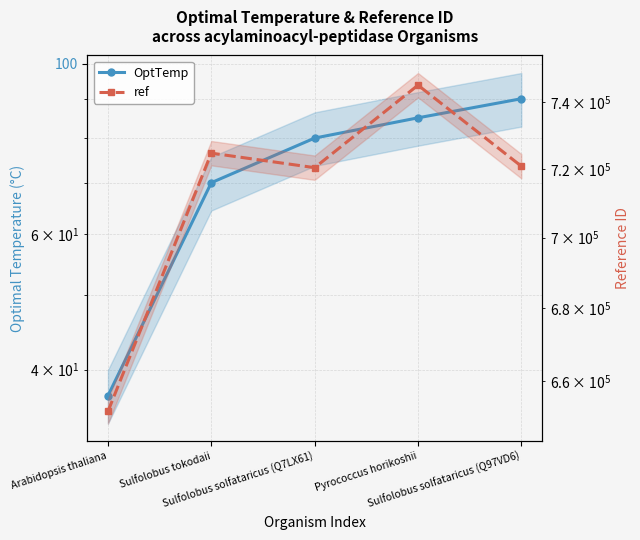

Is the value of ref at Sulfolobus solfataricus (Q7LX61) greater than the value of OptTemp at Sulfolobus solfataricus (Q97VD6)?

Yes